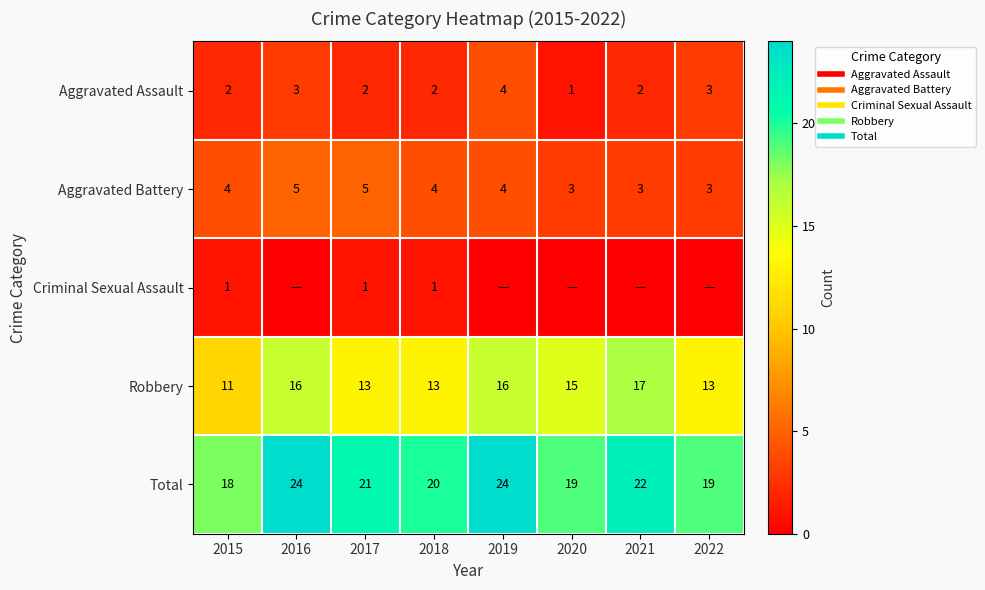

What value does the Aggravated Assault series have at 2016?

3